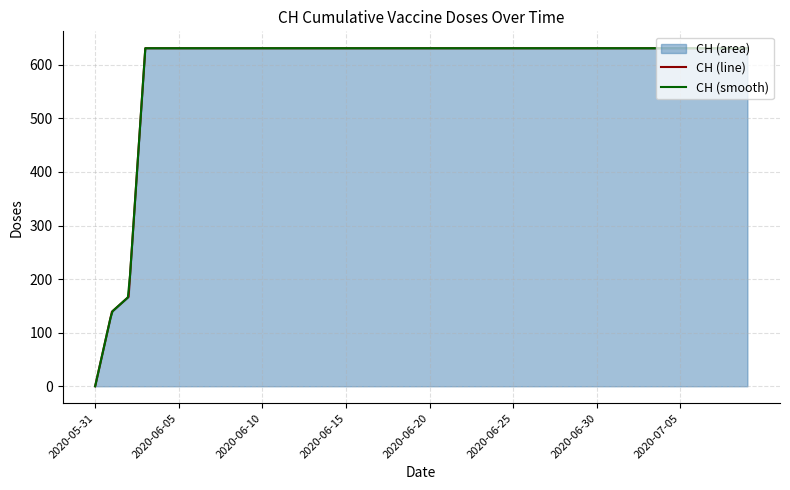

List the labels in order of value, smallest first.

2020-05-31, 2020-06-01, 2020-06-02, 2020-06-03, 2020-06-04, 2020-06-05, 2020-06-06, 2020-06-07, 2020-06-08, 2020-06-09, 2020-06-10, 2020-06-11, 2020-06-12, 2020-06-13, 2020-06-14, 2020-06-15, 2020-06-16, 2020-06-17, 2020-06-18, 2020-06-19, 2020-06-20, 2020-06-21, 2020-06-22, 2020-06-23, 2020-06-24, 2020-06-25, 2020-06-26, 2020-06-27, 2020-06-28, 2020-06-29, 2020-06-30, 2020-07-01, 2020-07-02, 2020-07-03, 2020-07-04, 2020-07-05, 2020-07-06, 2020-07-07, 2020-07-08, 2020-07-09